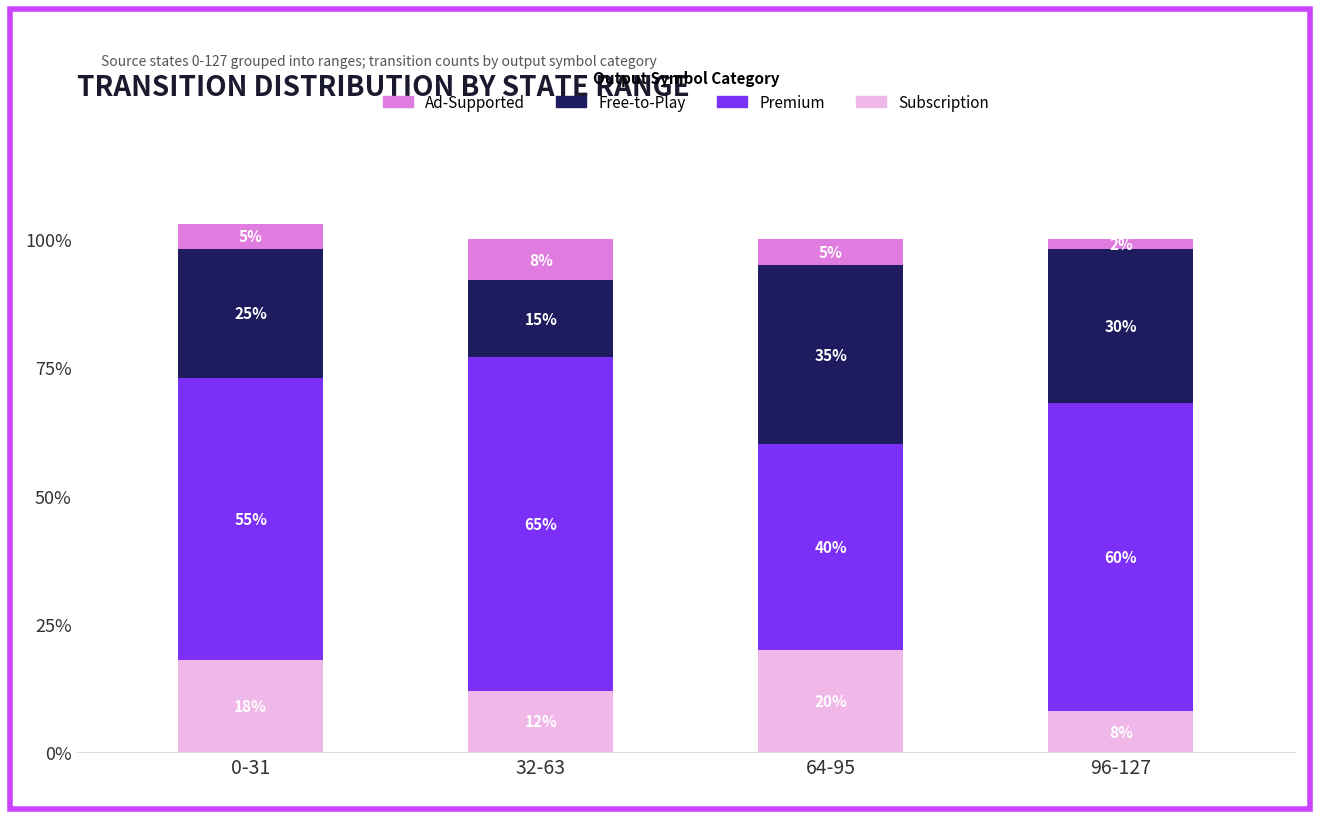

Which category has the highest value in the Subscription series?

64-95